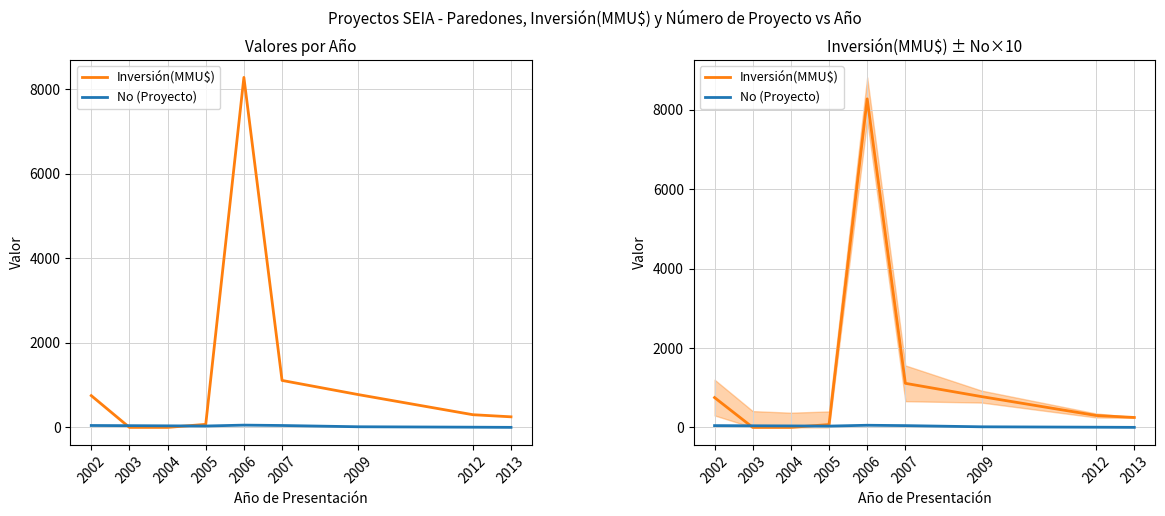

How many values in the No (Proyecto) series exceed 37?

4